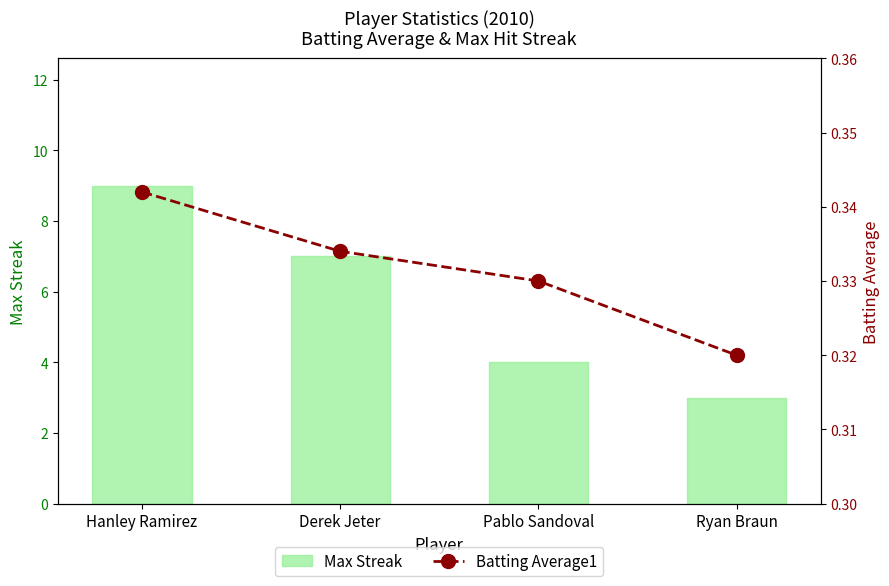

What is the value of the Max Streak bar at the 4th from the left?

3